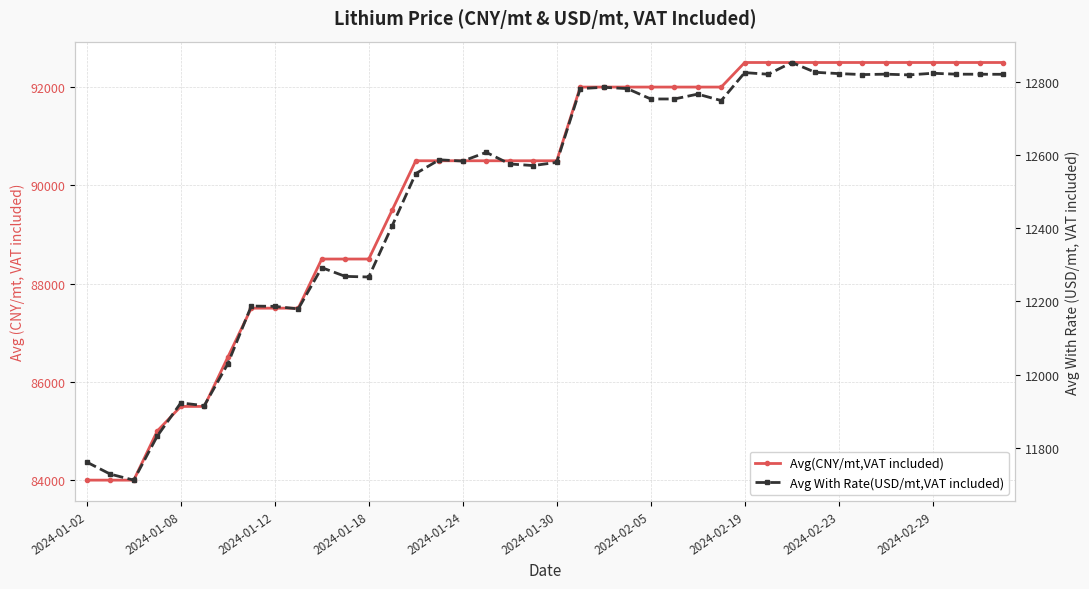

Is this an area chart (filled region under the line)?

No